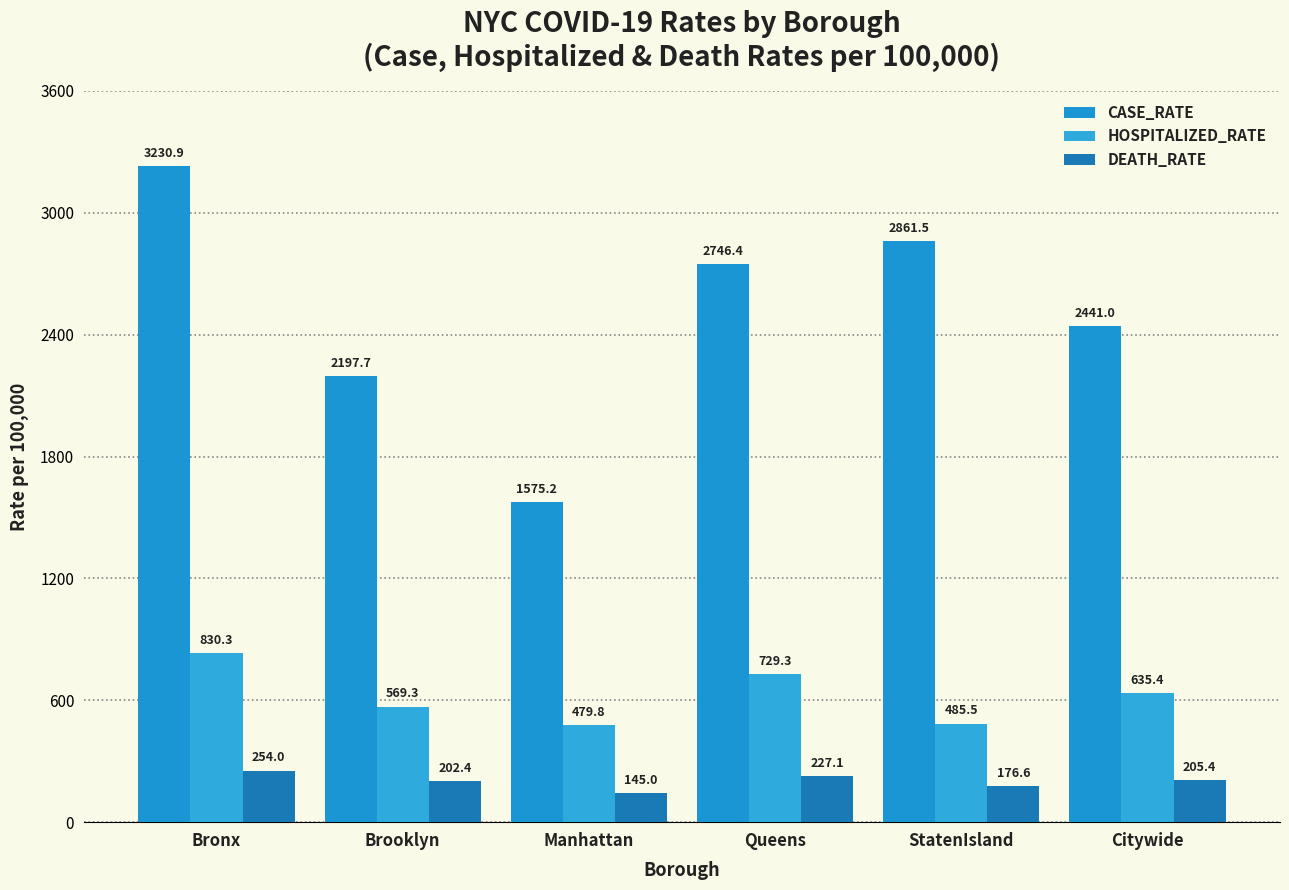

List the series in order of their overall mean, highest first.

CASE_RATE, HOSPITALIZED_RATE, DEATH_RATE